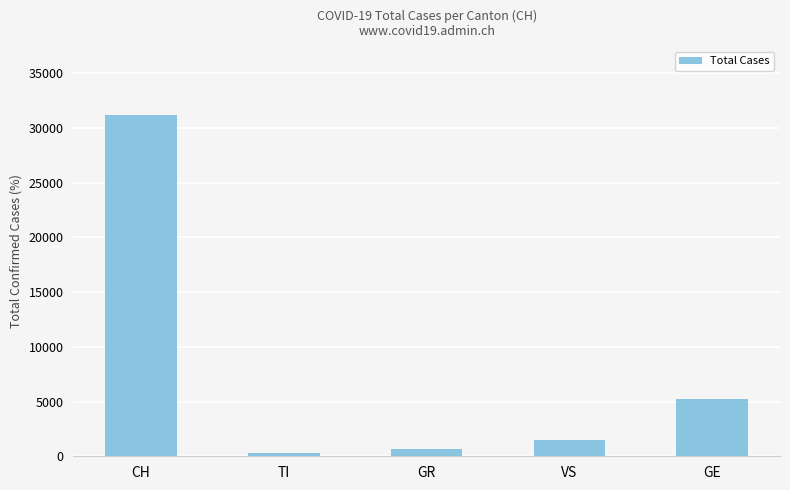

Where does the data first go above 1490?

CH